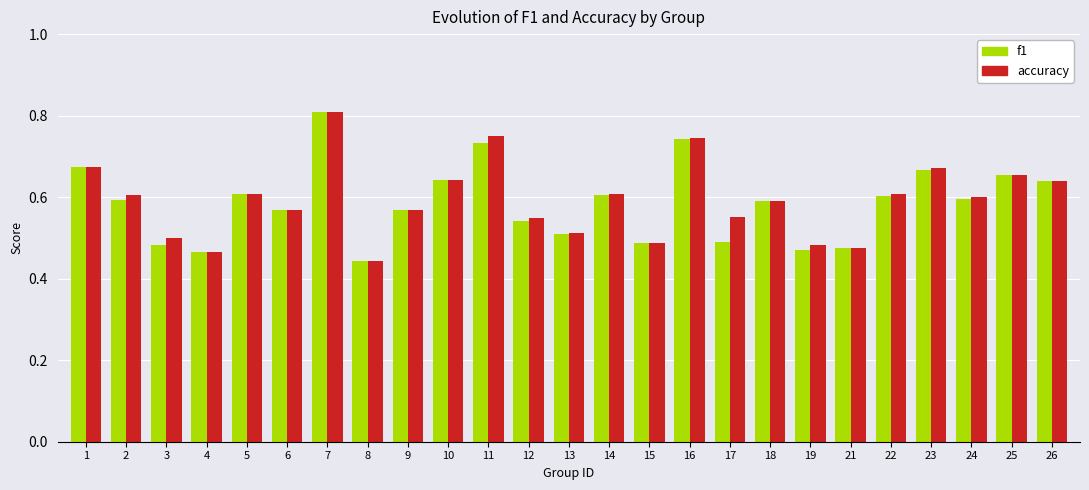

Does the chart contain any negative values?

No